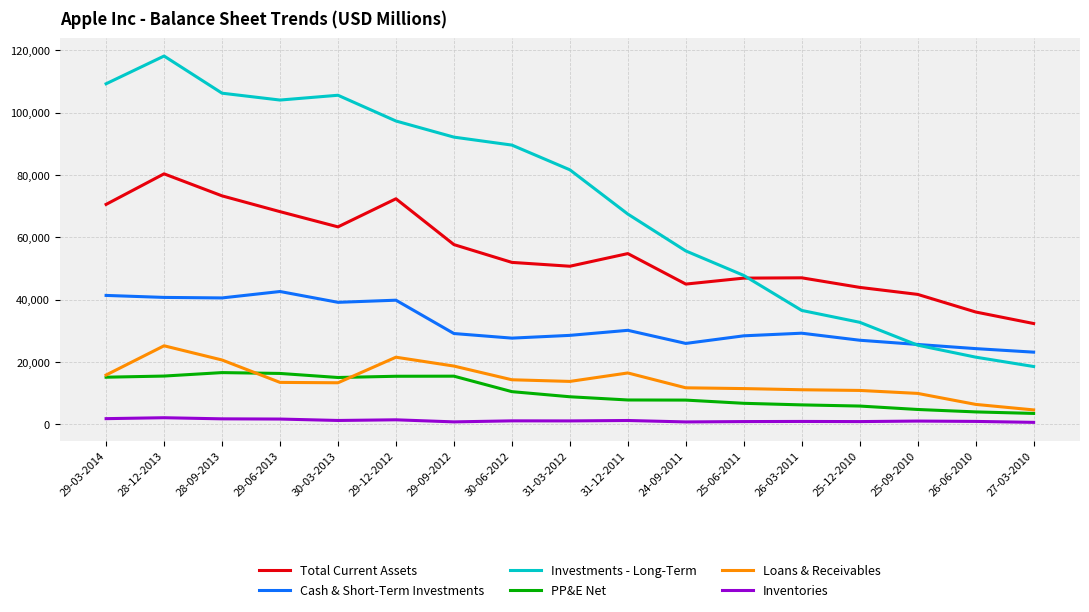

Which series has the widest spread of values?

Investments - Long-Term